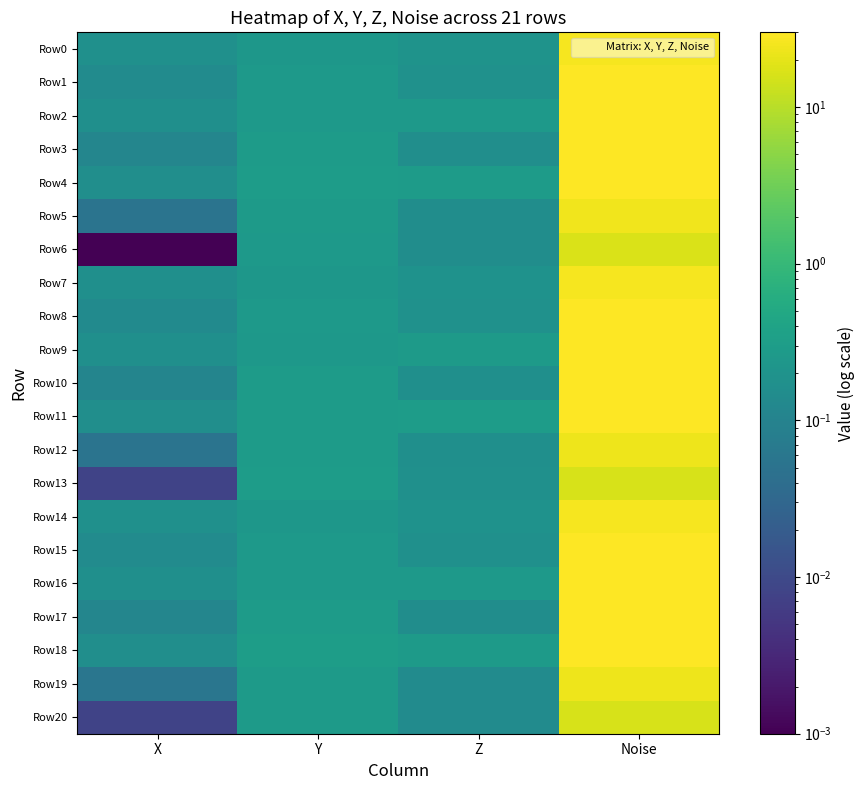

Which has a higher value, Z or X?

Z